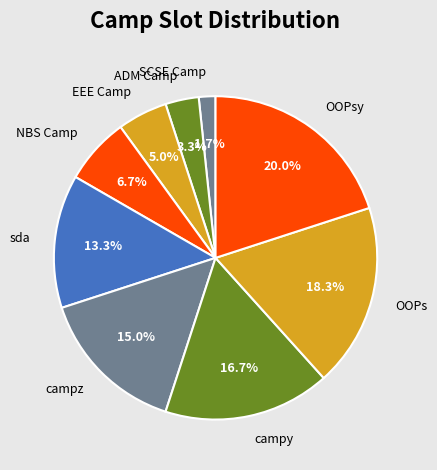

What is the largest slice in the pie chart?

OOPsy